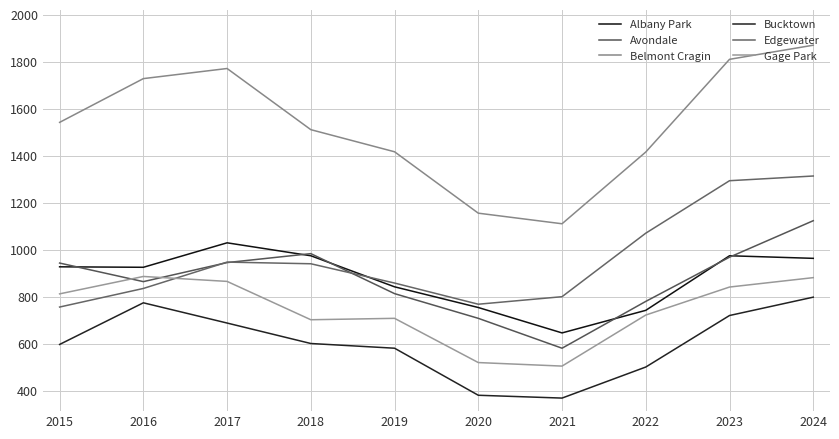

Reading right to left, extract all data points from this chart.

Albany Park: 964	975	743	647	755	843	975	1030	926	928
Avondale: 1124	969	781	582	709	814	984	946	865	944
Belmont Cragin: 1870	1810	1416	1111	1156	1417	1511	1771	1728	1542
Bucktown: 799	721	502	370	382	582	602	689	775	598
Edgewater: 1314	1294	1071	801	769	859	941	948	836	757
Gage Park: 882	842	723	506	521	709	703	866	887	813